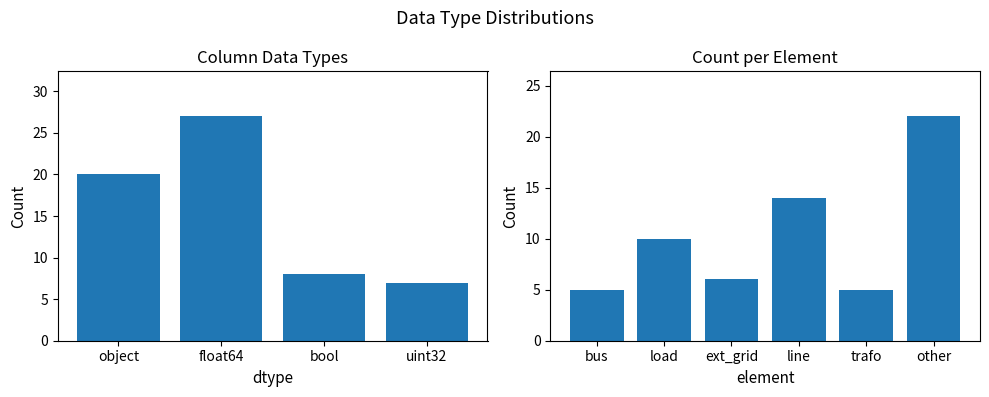

What is the difference between the second highest and minimum values?

13